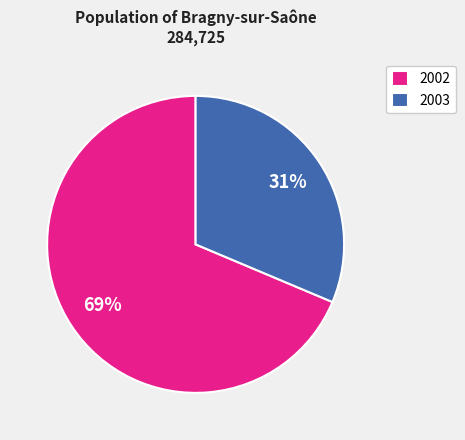

To the nearest percent, what is the average slice percentage?

50%